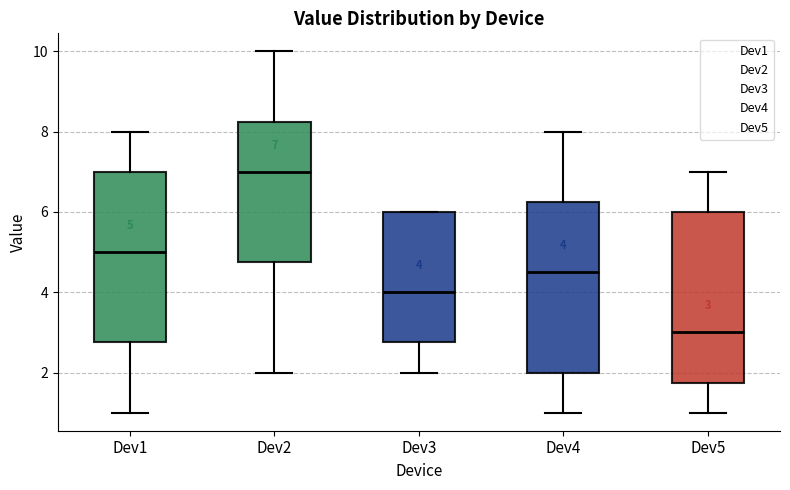

Which box has the lowest median line?

Dev5